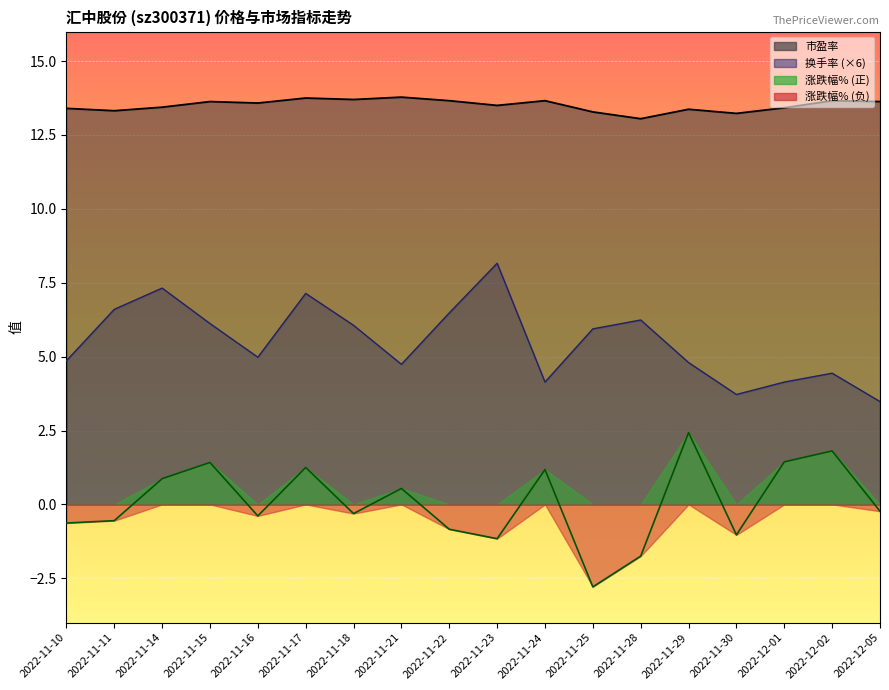

What is the lowest value of the 市盈率 series?

13.1